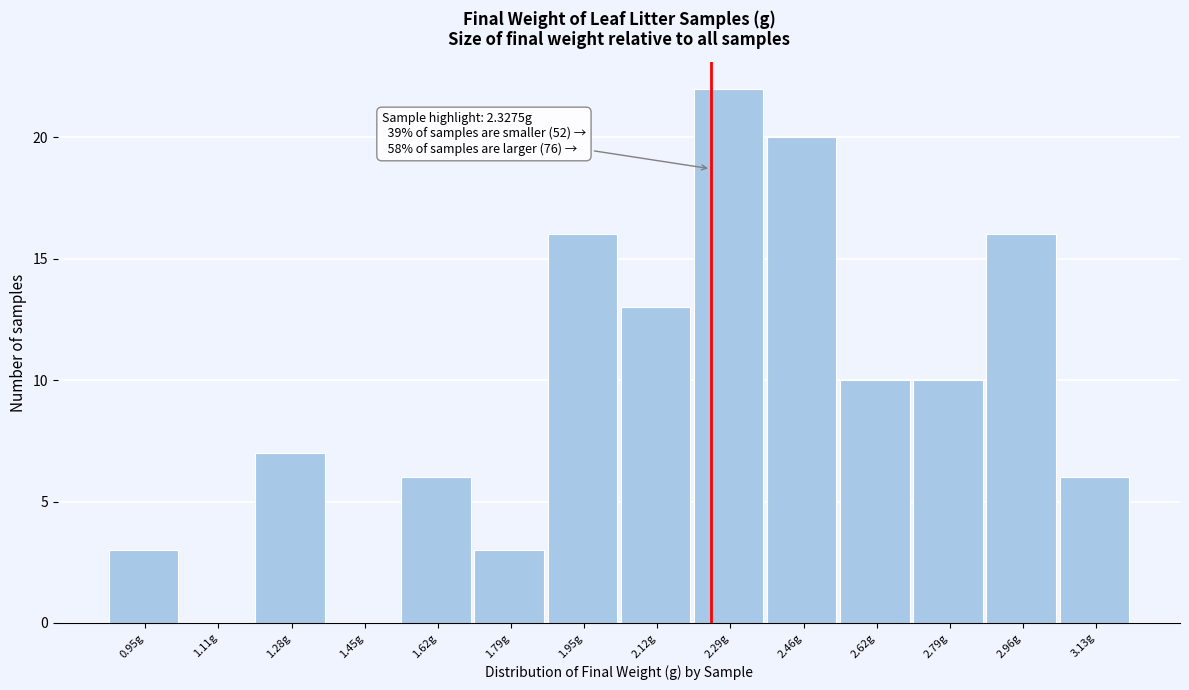

Reading left to right, what are all the values shown in this chart?

0.95g=3	1.11g=0	1.28g=7	1.45g=0	1.62g=6	1.79g=3	1.95g=16	2.12g=13	2.29g=22	2.46g=20	2.62g=10	2.79g=10	2.96g=16	3.13g=6